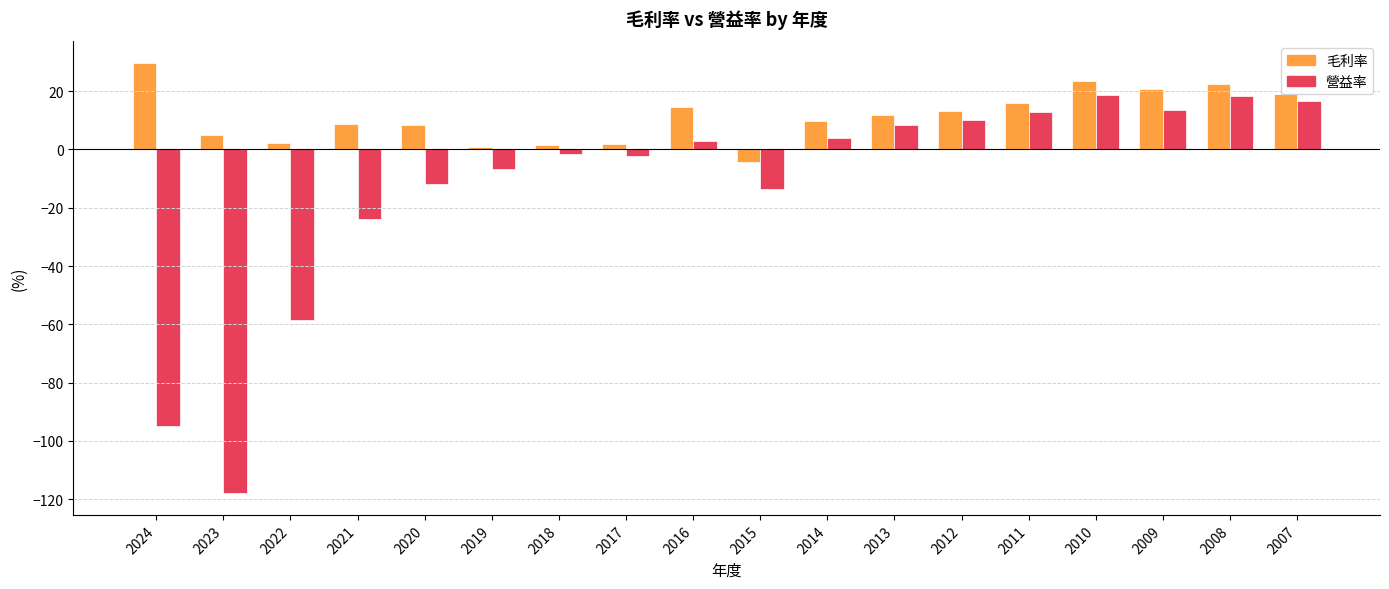

At which label does 營益率 reach its minimum?

2023